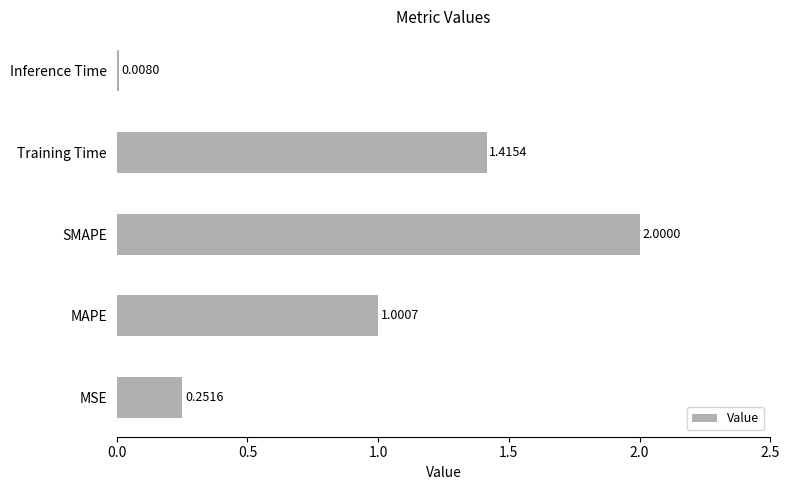

Where is the data nearest to the value 1?

MAPE